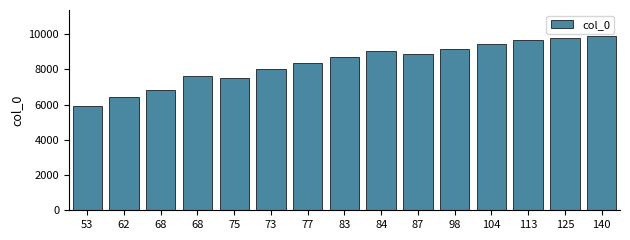

How many bars are there in total?

15